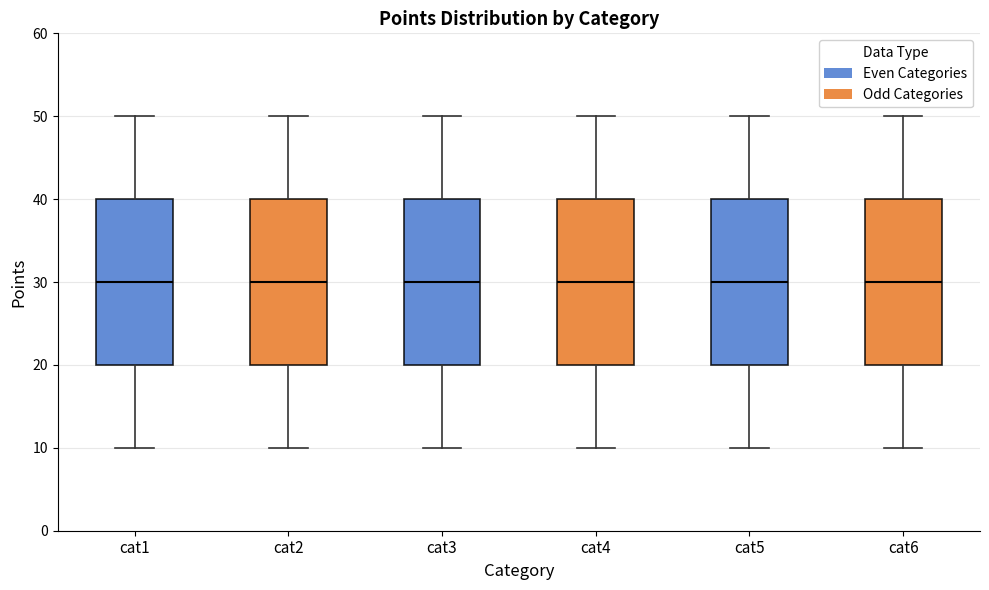

Where does the median line of the box for cat5 sit on the y-axis? The values are not printed on the chart, so give them approximately, as read against the axis.

30